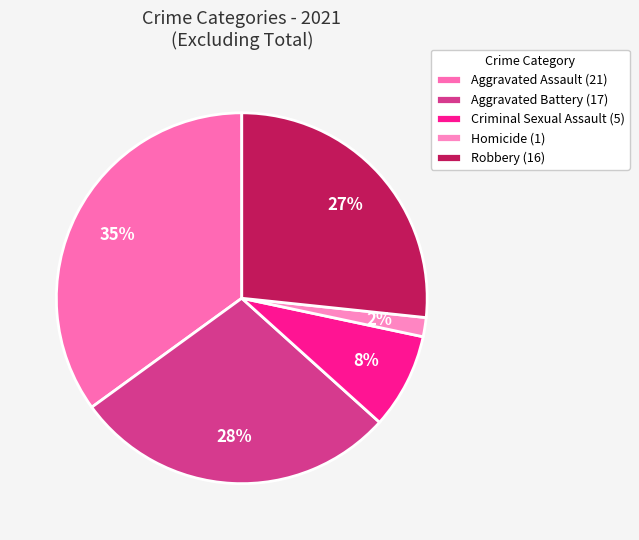

Which slice is the smallest?

Homicide